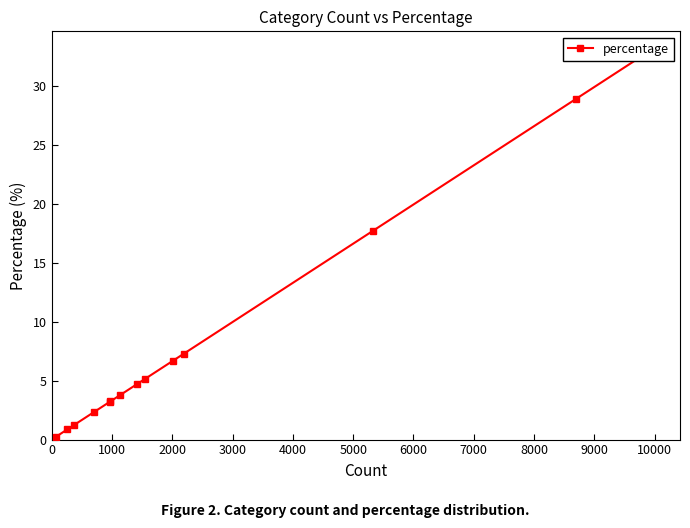

What is the greatest value displayed?

33.0